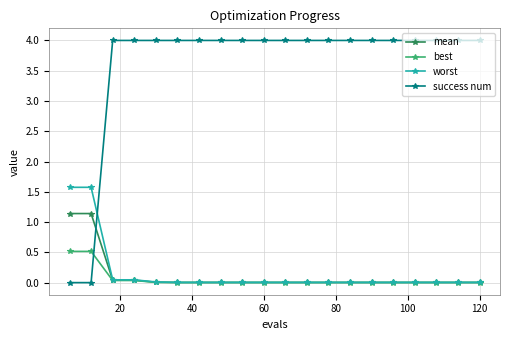

What are all the series names shown in the legend?

mean, best, worst, success num